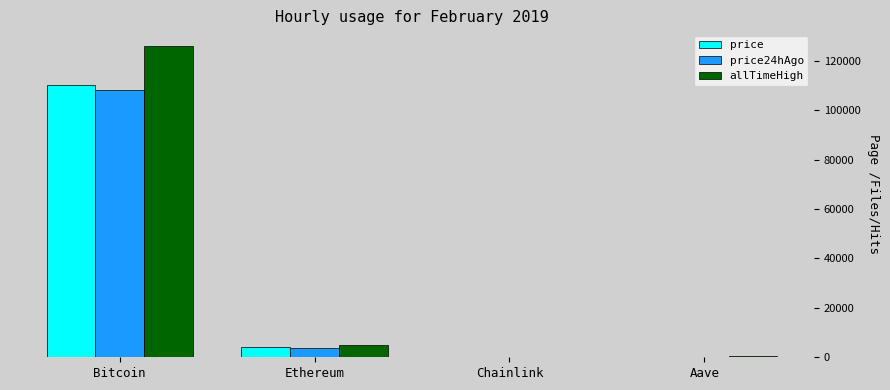

What are all the series names shown in the legend?

price, price24hAgo, allTimeHigh